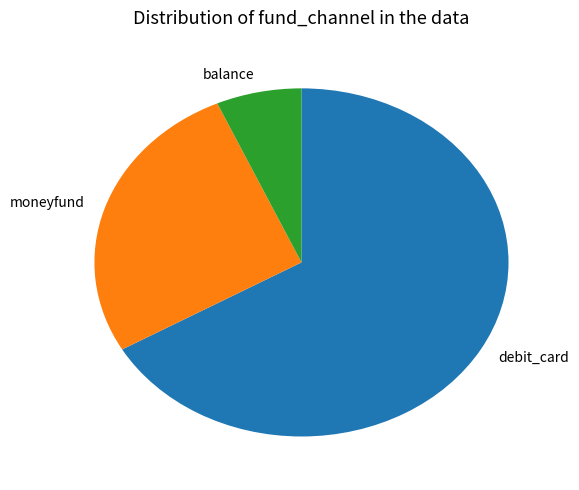

Is there a majority slice in this chart?

Yes